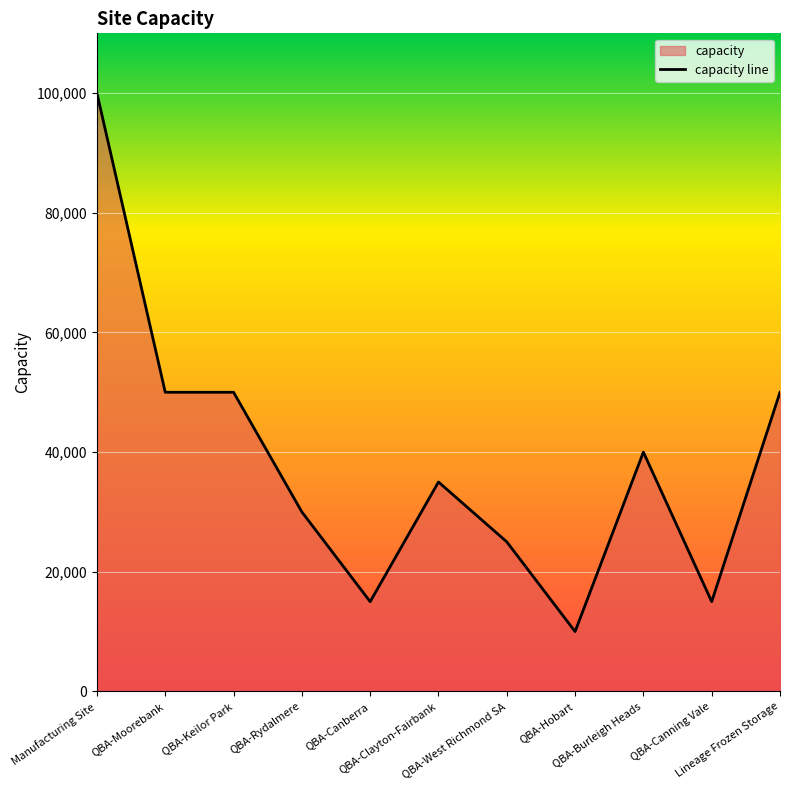

Which label corresponds to the largest value in the chart?

Manufacturing Site